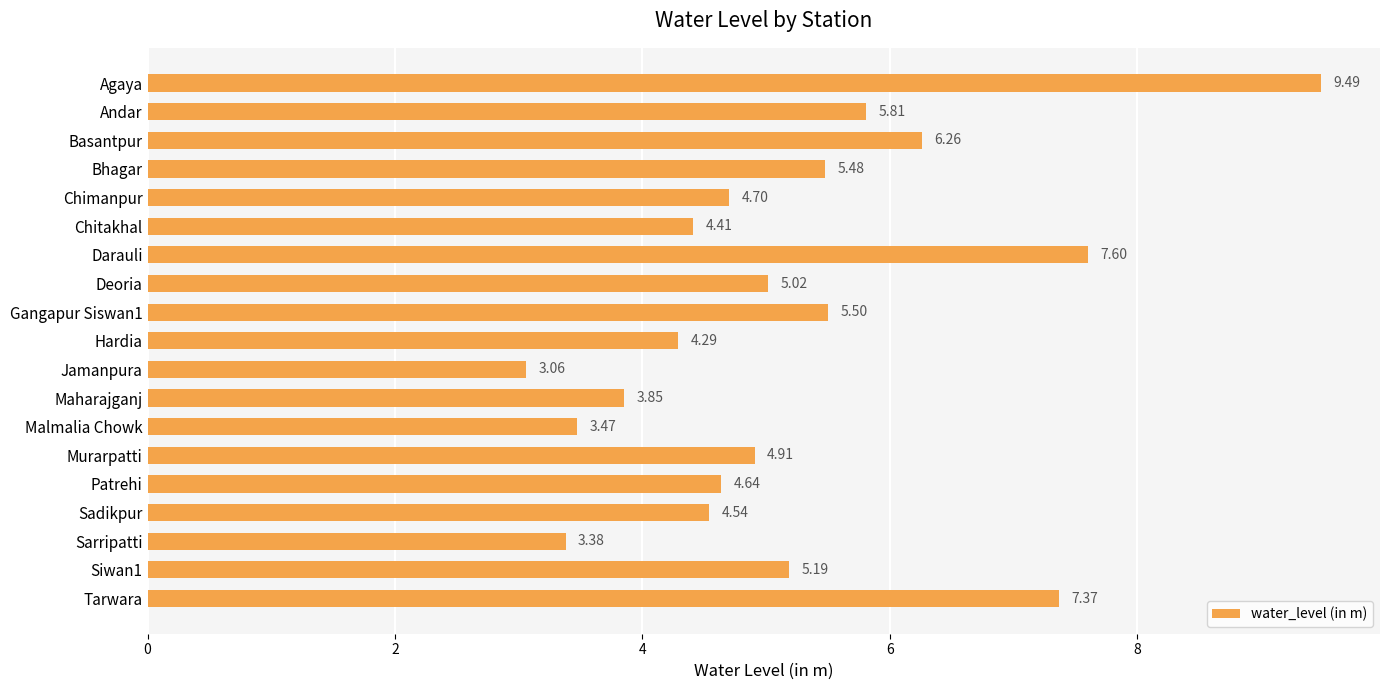

What is the maximum value shown in the chart?

9.5